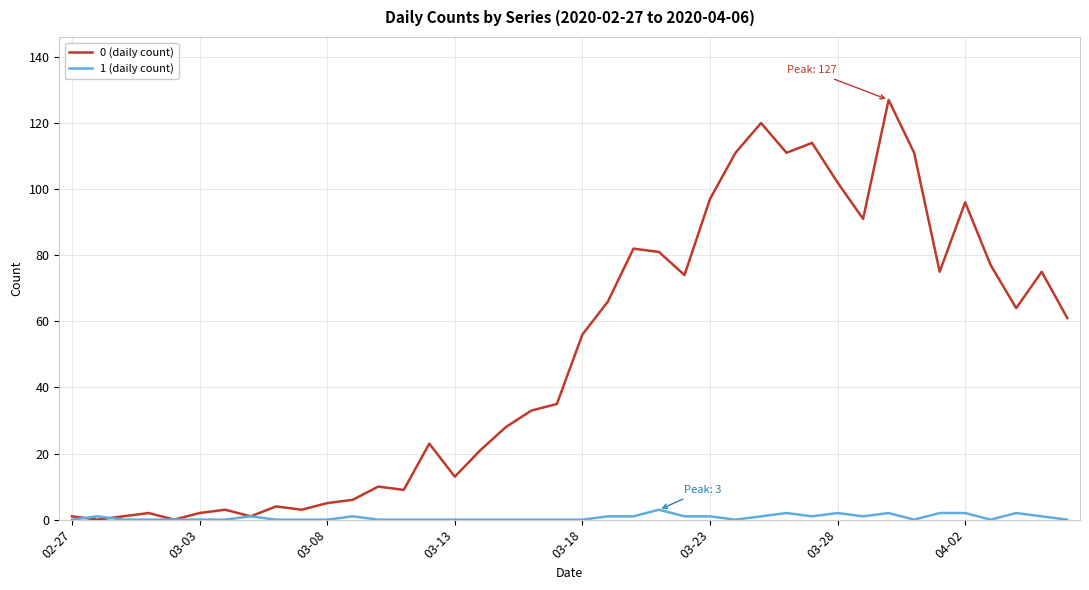

List the series in order of their overall mean, highest first.

0 (daily count), 1 (daily count)